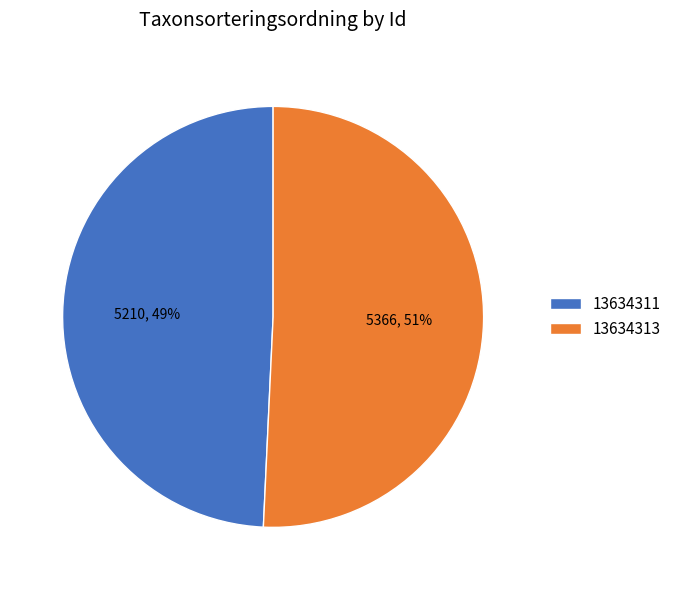

What is the largest slice in the pie chart?

13634313